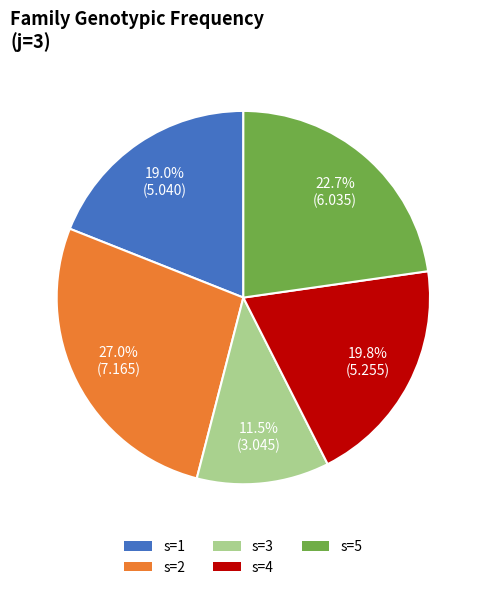

To the nearest percent, what is the difference between the largest and smallest slice percentages?

16%